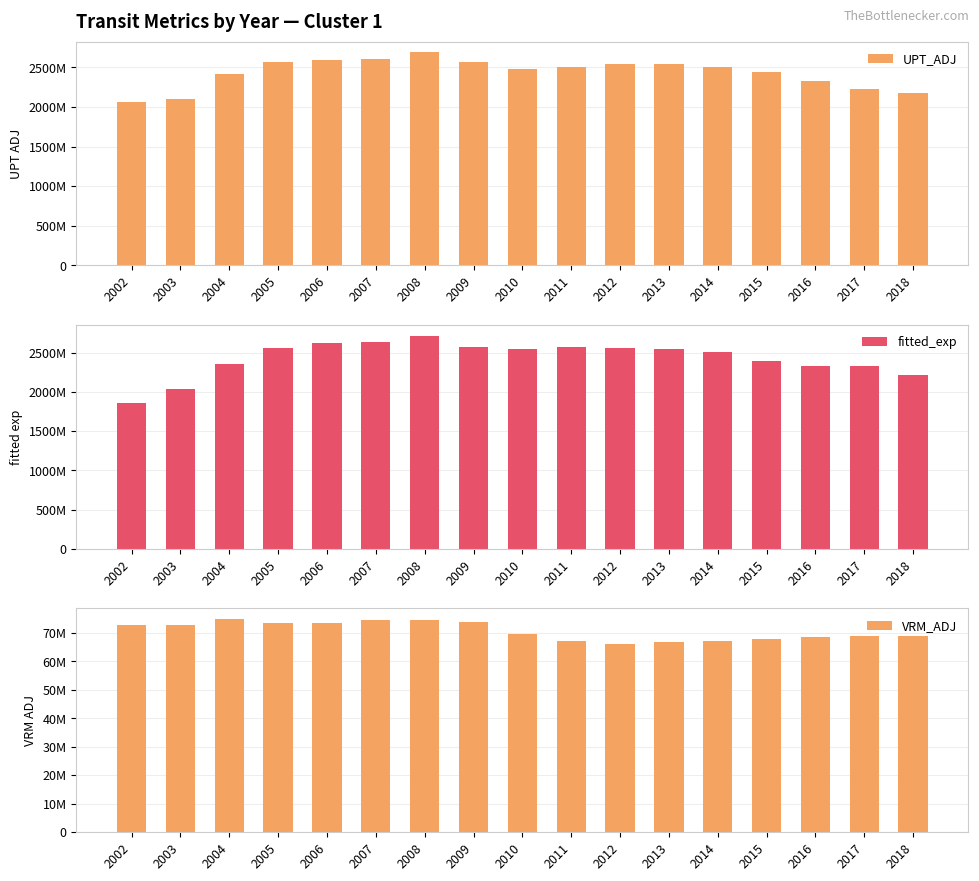

Reading left to right, extract all data points from this chart.

UPT_ADJ: 2067702619.8	2107151297.5	2410970009.3	2568753504.4	2599108816.4	2608864140.5	2692308348.8	2564111221.5	2477369488.9	2507911504.1	2541057031.5	2538567549.7	2510923486.3	2445688116.9	2323506881.4	2230802098.4	2176386602.6
fitted_exp: 1864005937.9	2030825268.5	2353723497.0	2553452937.9	2624359555.7	2641454571.1	2716278975.6	2570592530.7	2544056977.3	2568918887.5	2555227689.5	2540380475.7	2505767739.2	2398036450.6	2324927053.3	2323842058.9	2219328259.3
VRM_ADJ: 72628333.7	72767754.3	74846520.8	73584562.9	73444649.9	74395869.5	74656868.4	73743571.0	69674748.9	67070261.2	66115531.5	66955668.0	66994131.3	67807551.3	68715299.4	68778733.9	68877736.6